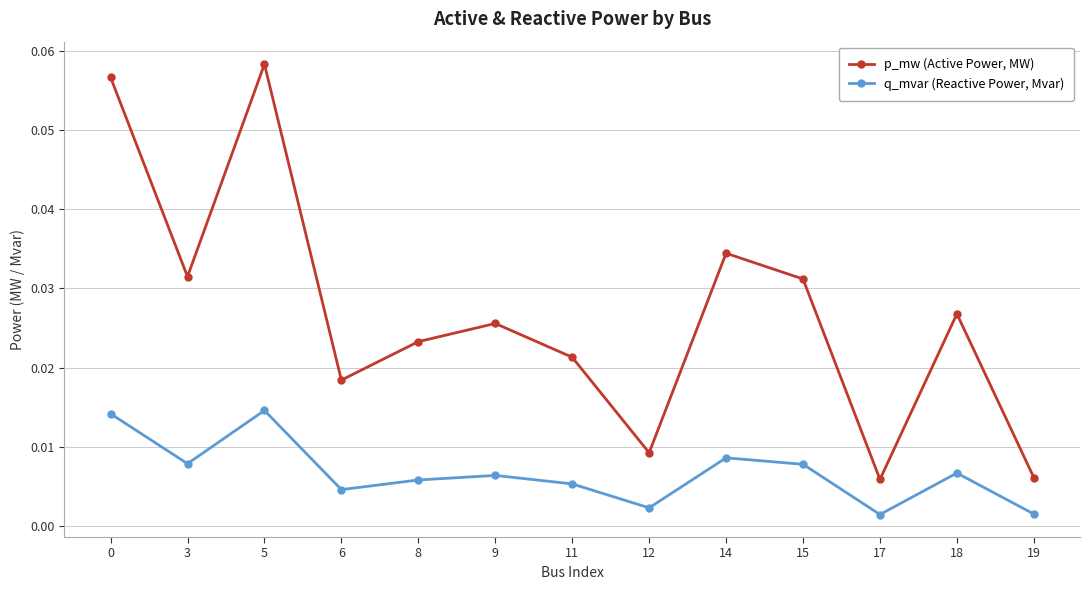

List the series in order of their peak value, highest first.

p_mw (Active Power, MW), q_mvar (Reactive Power, Mvar)